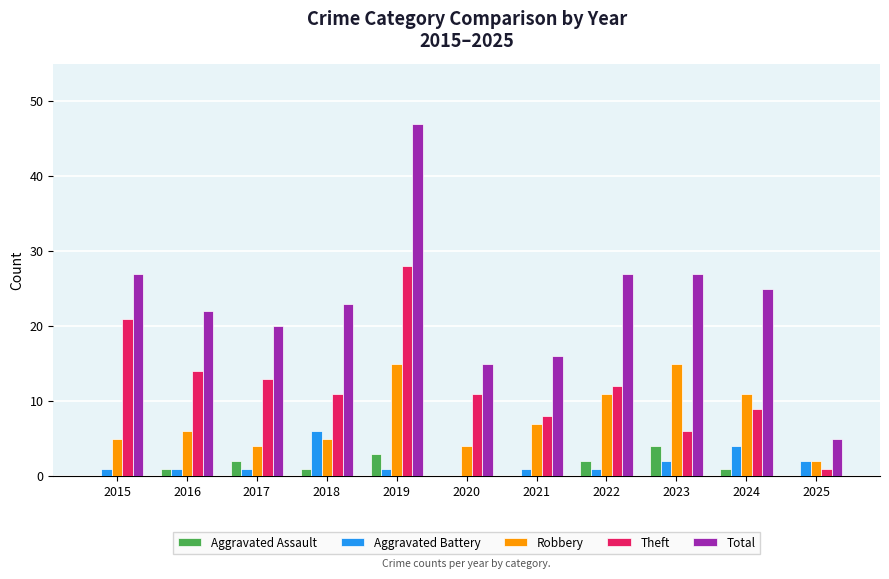

Which label corresponds to the largest value in the chart?

2019